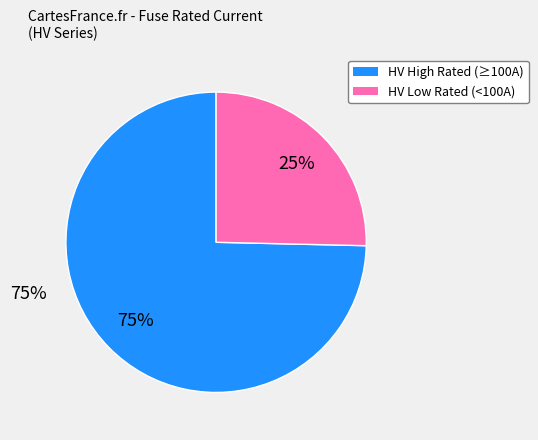

Does any single category account for the majority?

Yes